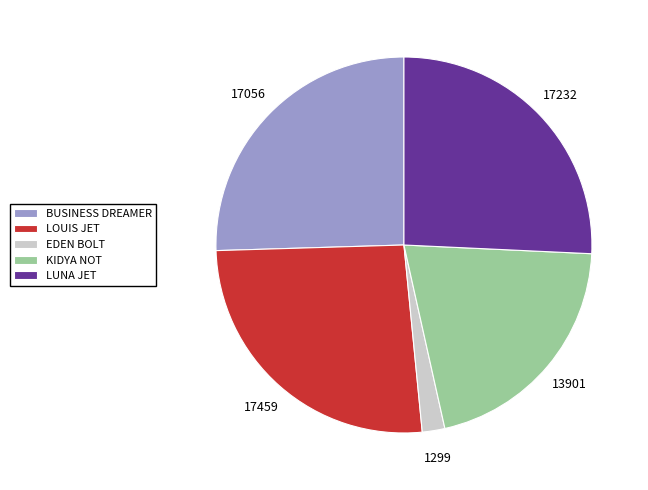

Which slice is the smallest?

EDEN BOLT